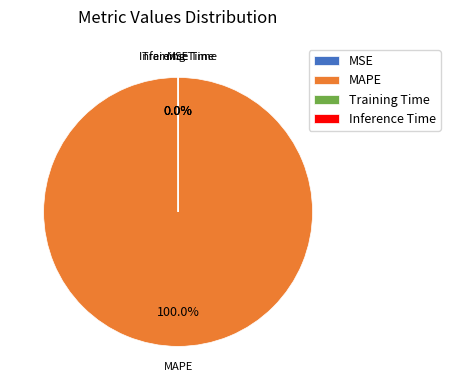

How many slices are in this pie chart?

4